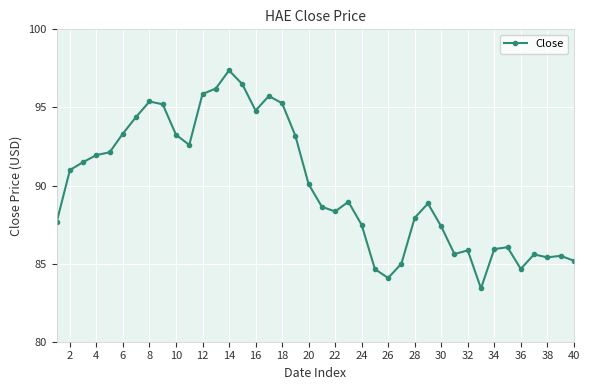

What is the sum of all values?

3597.9